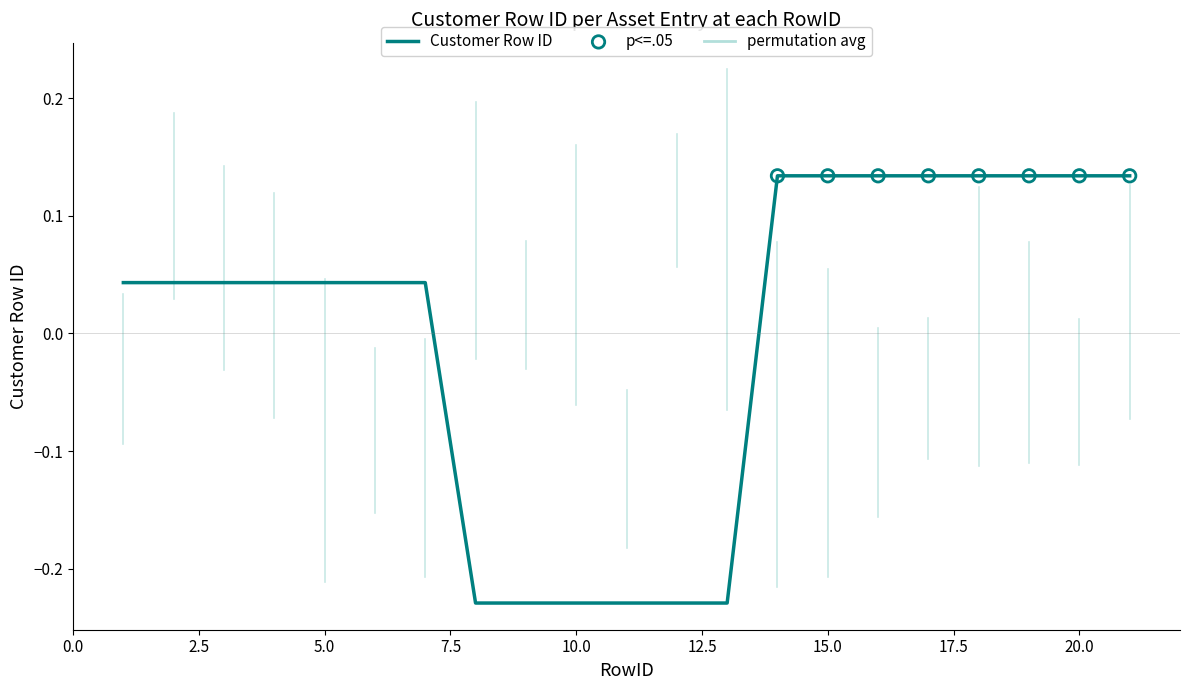

What is the difference between the maximum and minimum values?

0.4